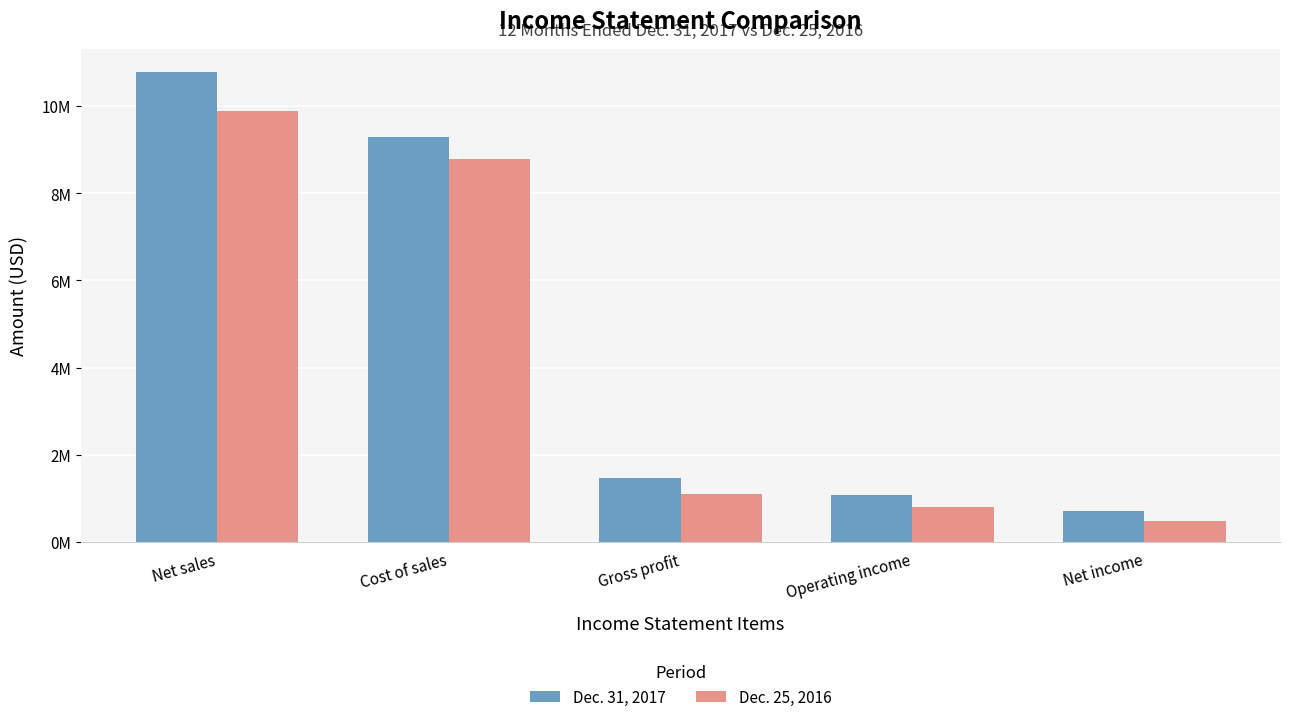

Reading left to right, extract all data points from this chart.

Dec. 31, 2017: 10767863	9296249	1471614	1072322	718167
Dec. 25, 2016: 9878564	8774581	1103983	792082	480117